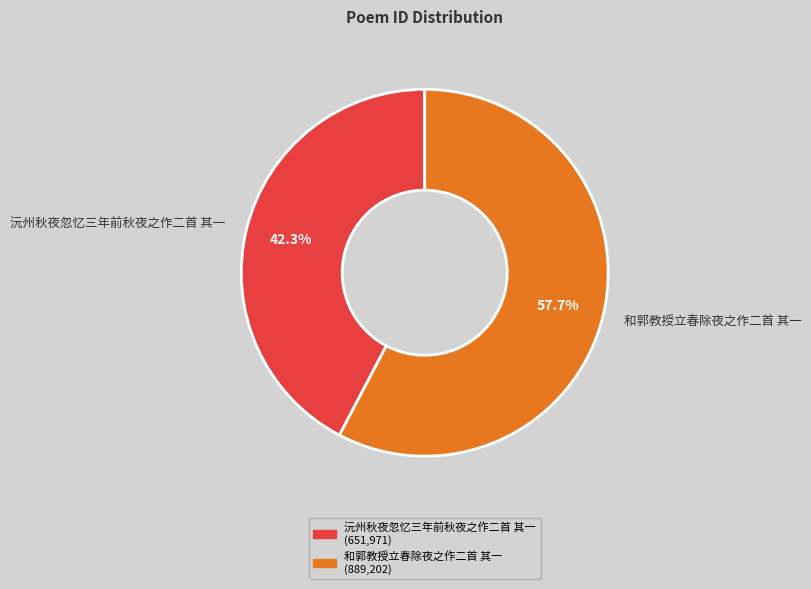

To the nearest percent, what is the difference between the 沅州秋夜忽忆三年前秋夜之作二首 其一 and 和郭教授立春除夜之作二首 其一 slice percentages?

15%